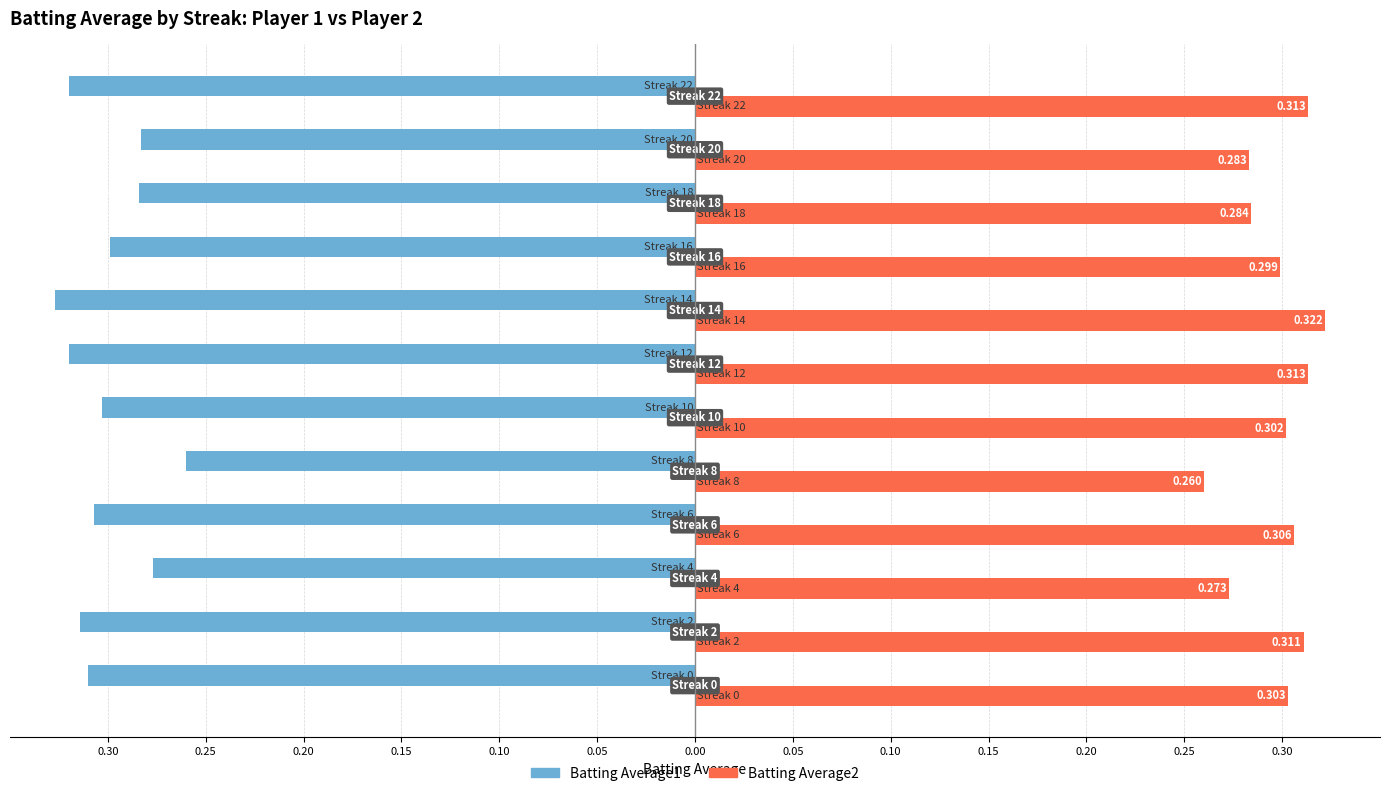

At how many categories does at least one series exceed 0?

12